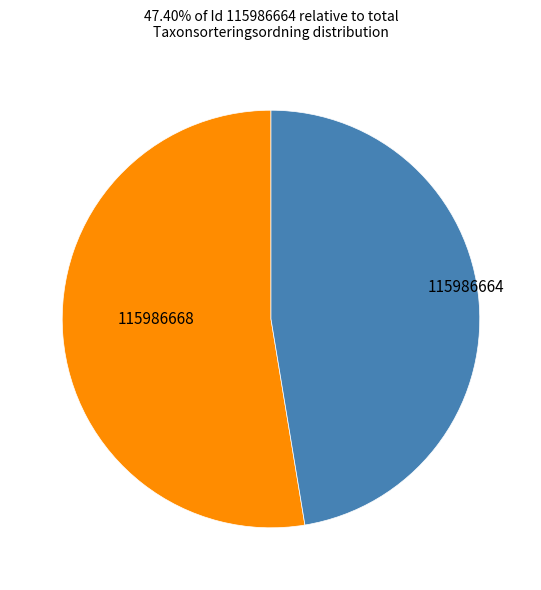

How many segments does this pie chart have?

2